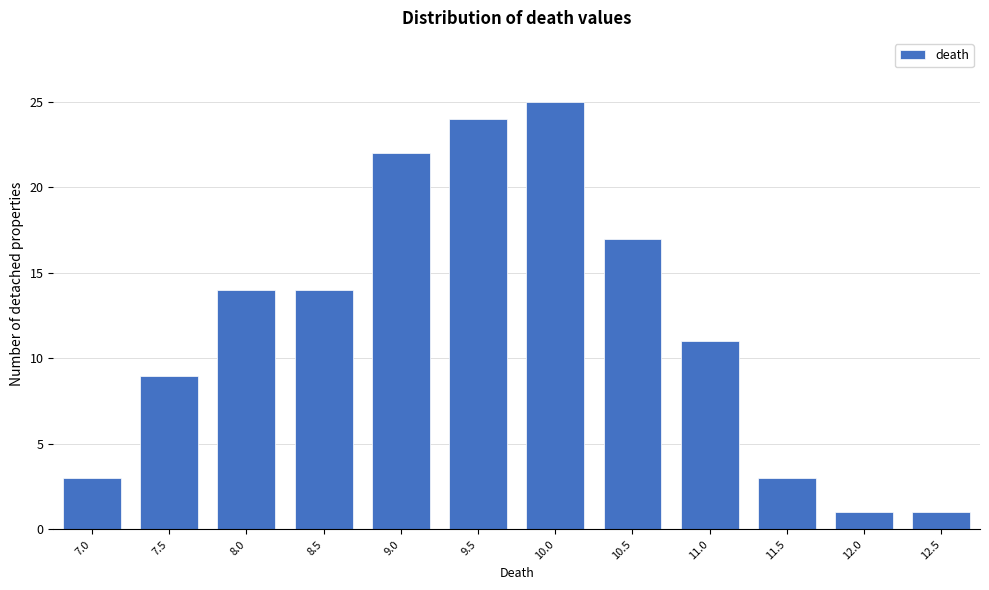

Reading left to right, list all the values displayed in this chart.

7.0=3	7.5=9	8.0=14	8.5=14	9.0=22	9.5=24	10.0=25	10.5=17	11.0=11	11.5=3	12.0=1	12.5=1